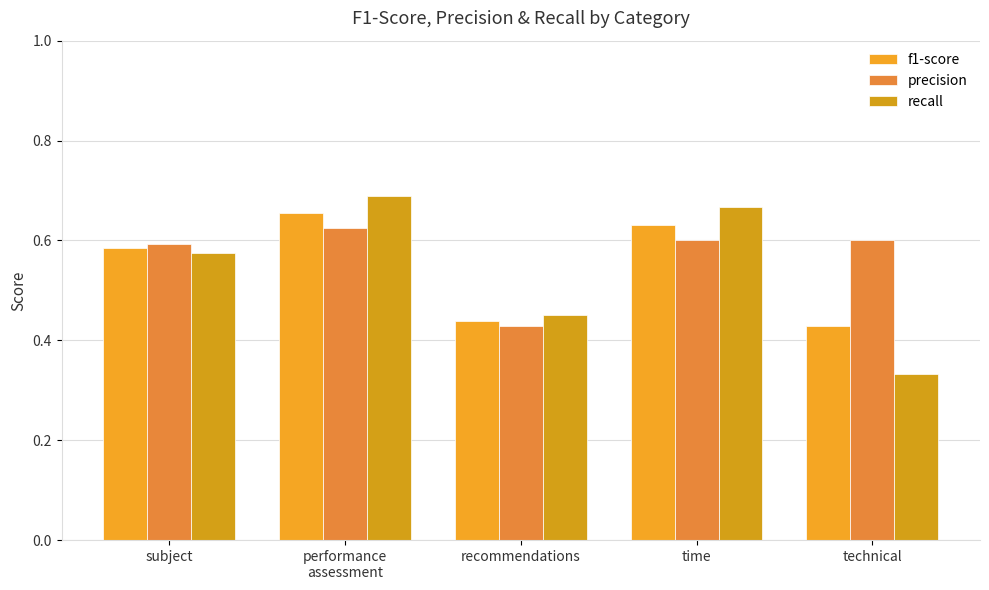

What is the value of the f1-score bar at the 1st from the left?

0.6